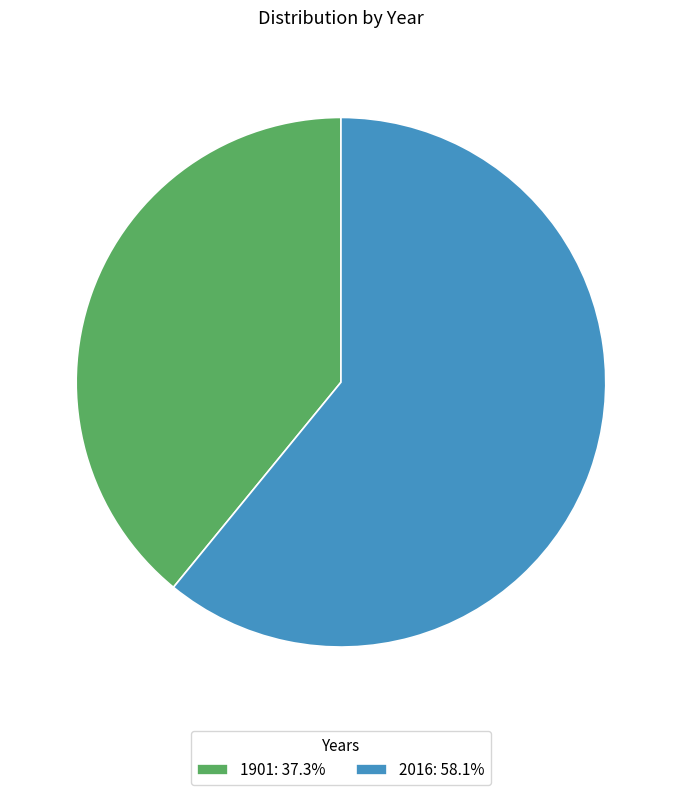

Is there any slice that represents more than half of the pie?

Yes